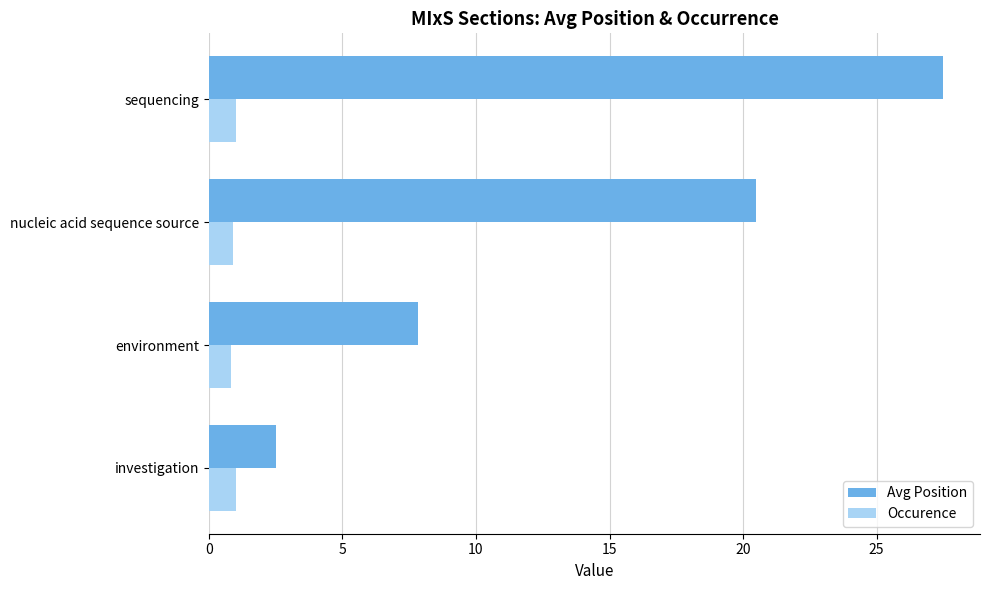

How many values in the Avg Position series exceed 20?

2